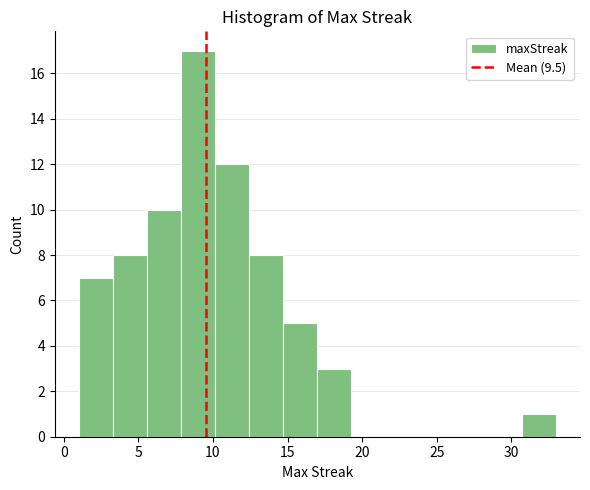

Reading left to right, transcribe this chart: for each bar, give the range it covers on the x-axis and its height. Neither the bar edges nor the heights are printed on the chart, so give them approximately, as read against the axes.

1.0 to 3.5: 7
3.5 to 5.5: 8
5.5 to 8.0: 10
8.0 to 10.0: 17
10.0 to 12.5: 12
12.5 to 14.5: 8
14.5 to 17.0: 5
17.0 to 19.5: 3
19.5 to 21.5: 0
21.5 to 24.0: 0
24.0 to 26.0: 0
26.0 to 28.5: 0
28.5 to 30.5: 0
30.5 to 33.0: 1